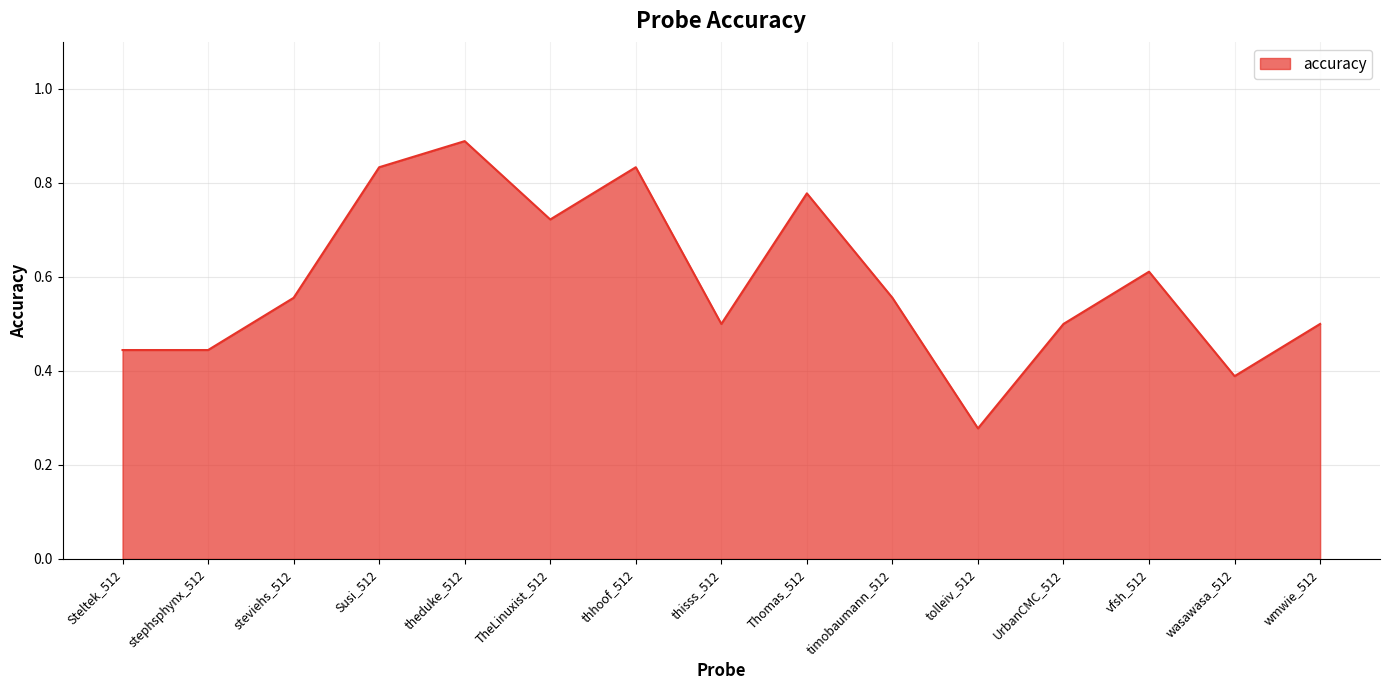

What is the sum of the values at UrbanCMC_512 and Thomas_512?

1.3